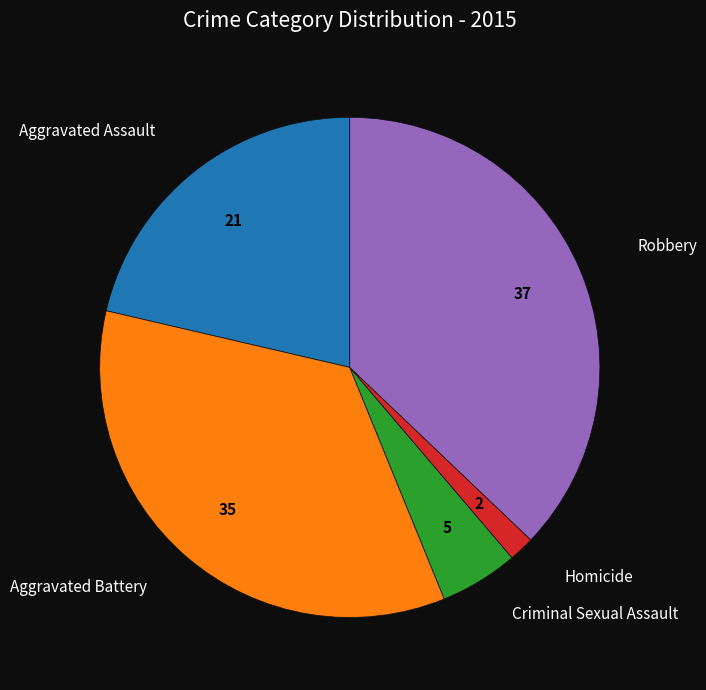

Combined, do Aggravated Assault and Aggravated Battery account for over 50%?

Yes